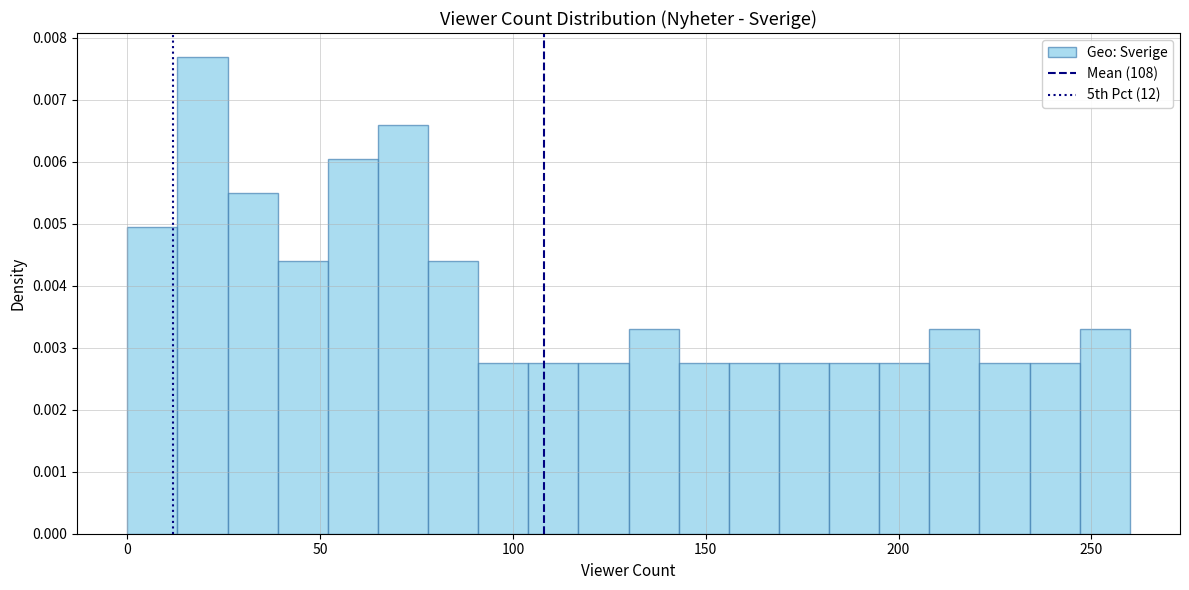

Around what value on the x-axis is the tallest bar? Give the approximate position of its centre, as read against the axis.

20